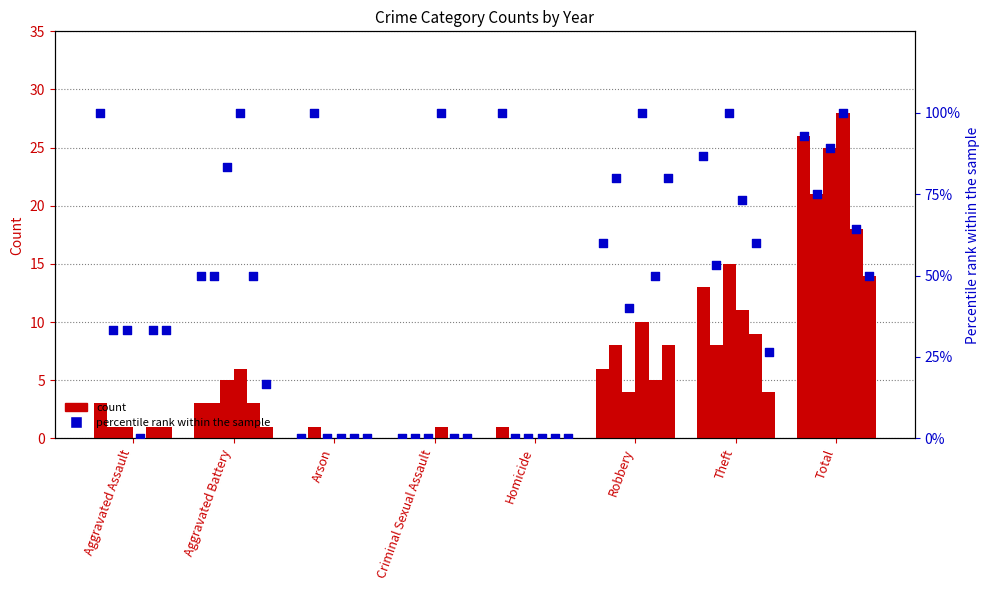

What is the change in value from Criminal Sexual Assault to Robbery?

+60.0